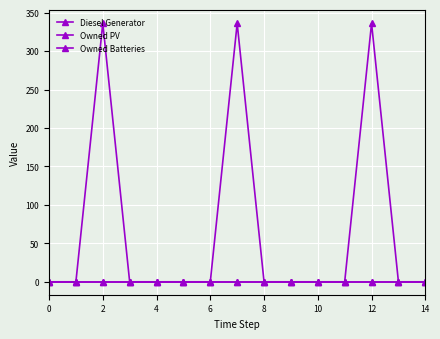

True or false: Diesel Generator and Owned Batteries intersect in this chart.

False